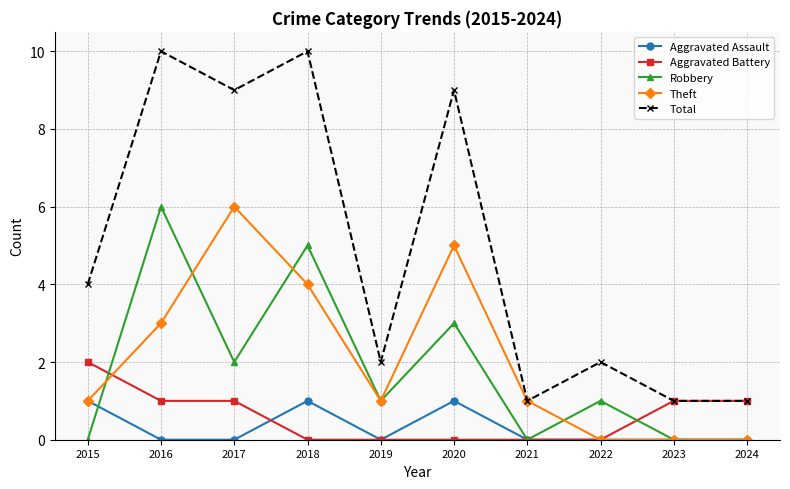

Between 2017 and 2018, which series saw the biggest shift?

Robbery